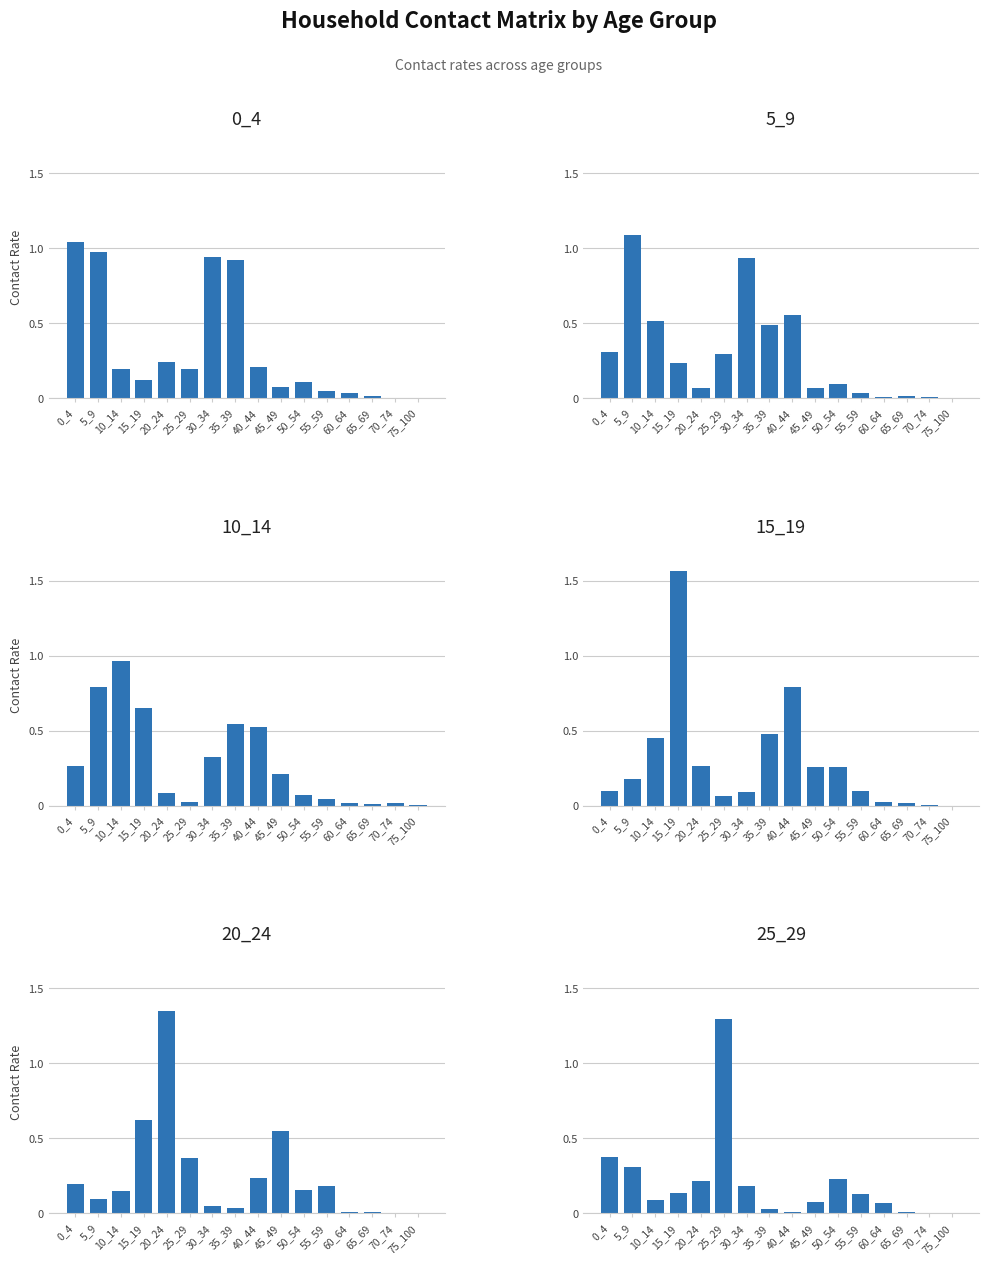

What are all the series names shown in the legend?

0_4, 5_9, 10_14, 15_19, 20_24, 25_29